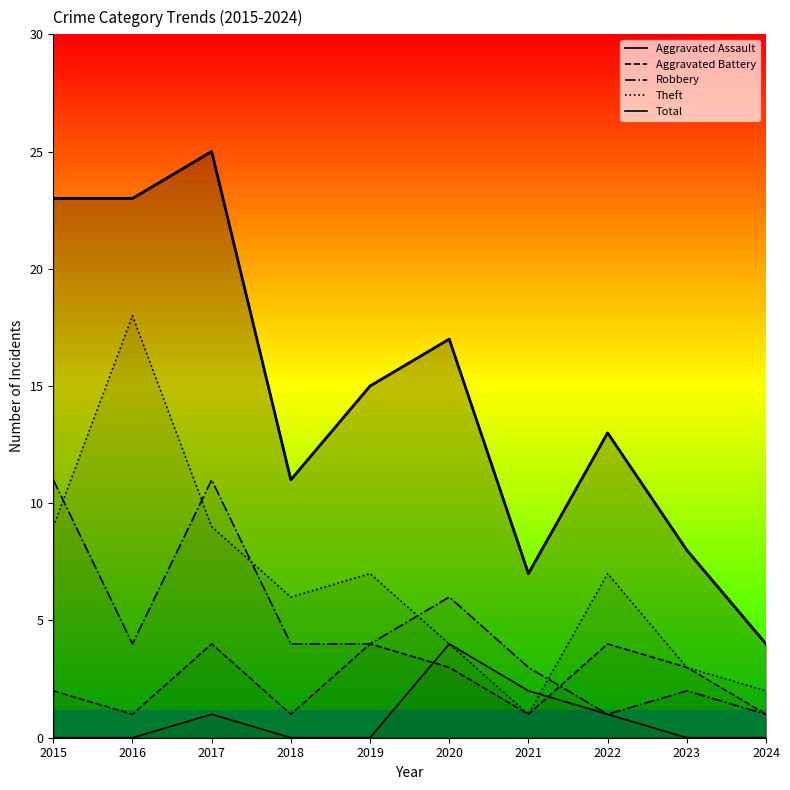

True or false: Theft has a value of 4 at 2020.

True